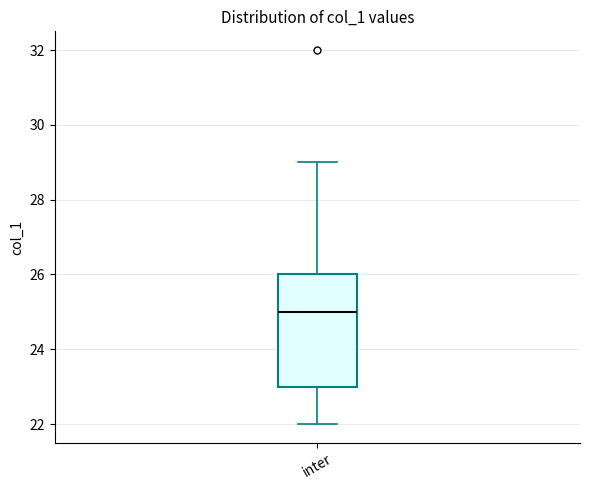

Transcribe this box plot: give where the median line is, the range the box spans, and where the two whiskers end, as read against the y-axis. The values are not printed on the chart, so give them approximately, as read against the axis.

median 25, box 23 to 26, whiskers 22 to 29